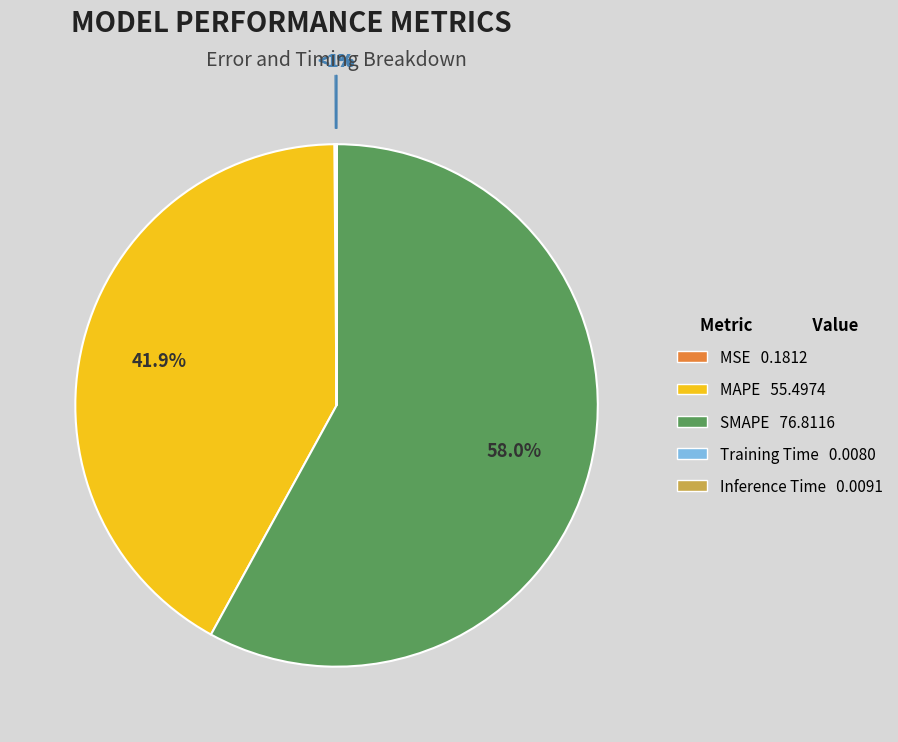

How many slices are in this pie chart?

5